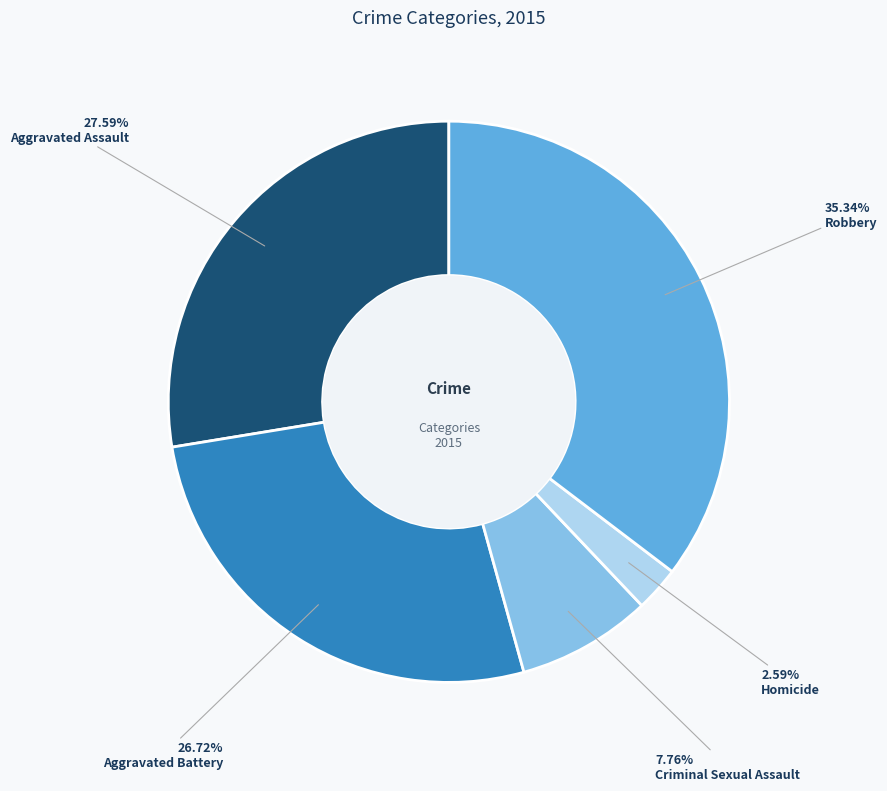

Is there any slice that represents more than half of the pie?

No